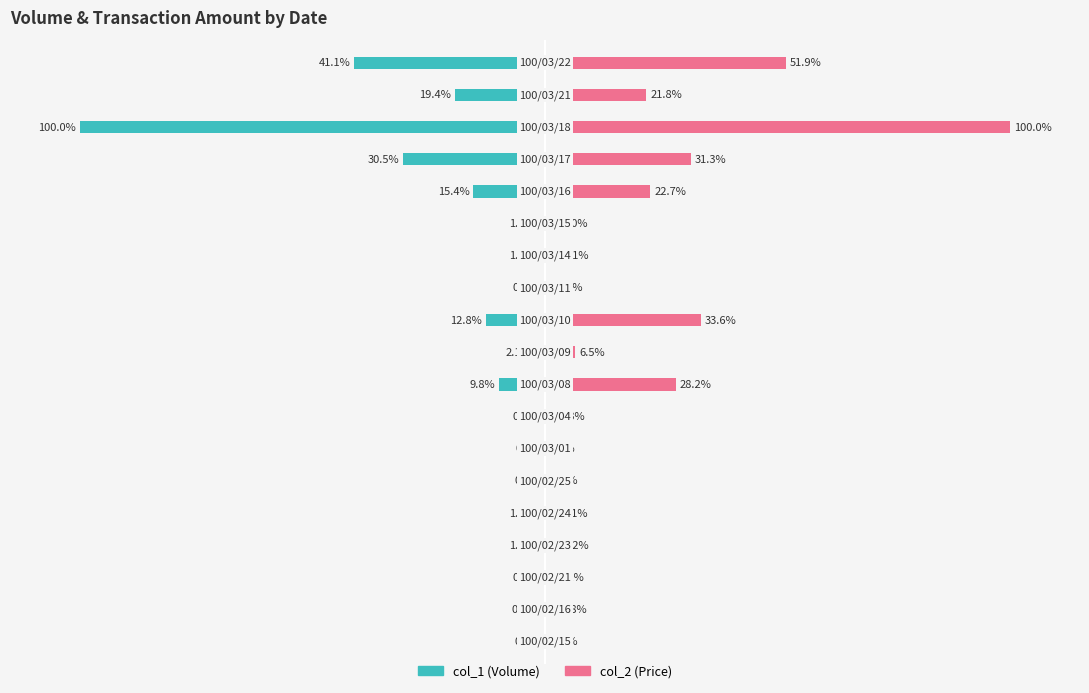

What is the difference between the col_2 (Price) values at 17 and 15?

9.5